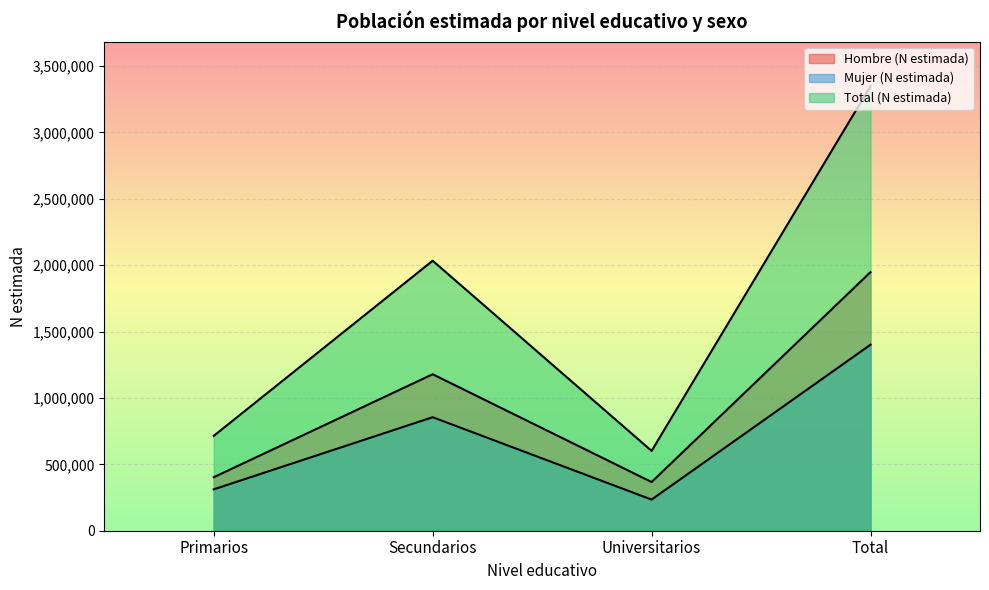

How many distinct data groups are displayed?

3